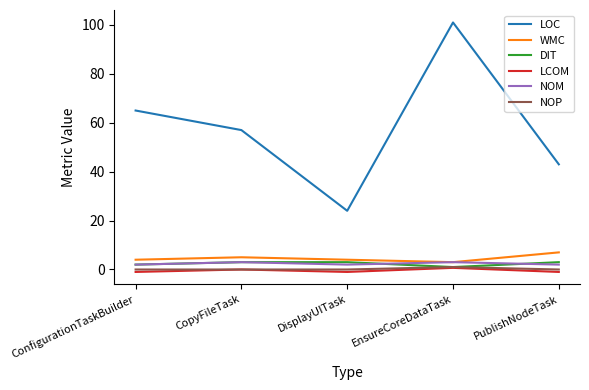

At which category is the sum across all series the highest?

EnsureCoreDataTask